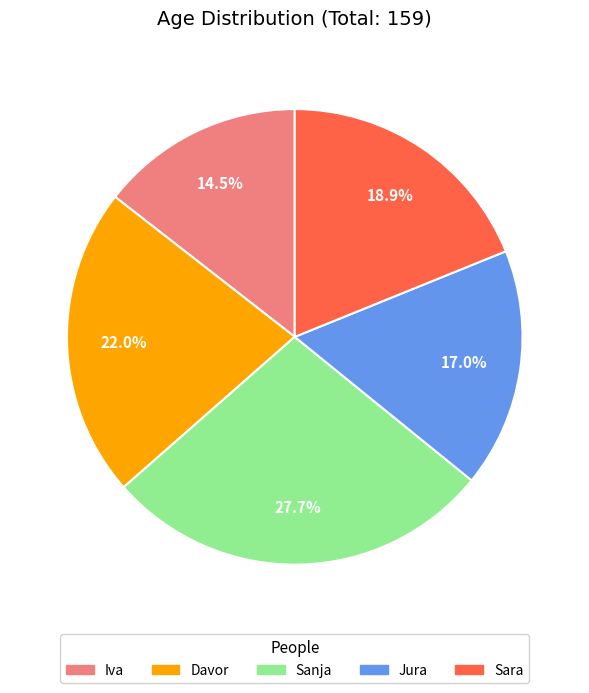

What portion of the pie excludes Jura?

83.0%